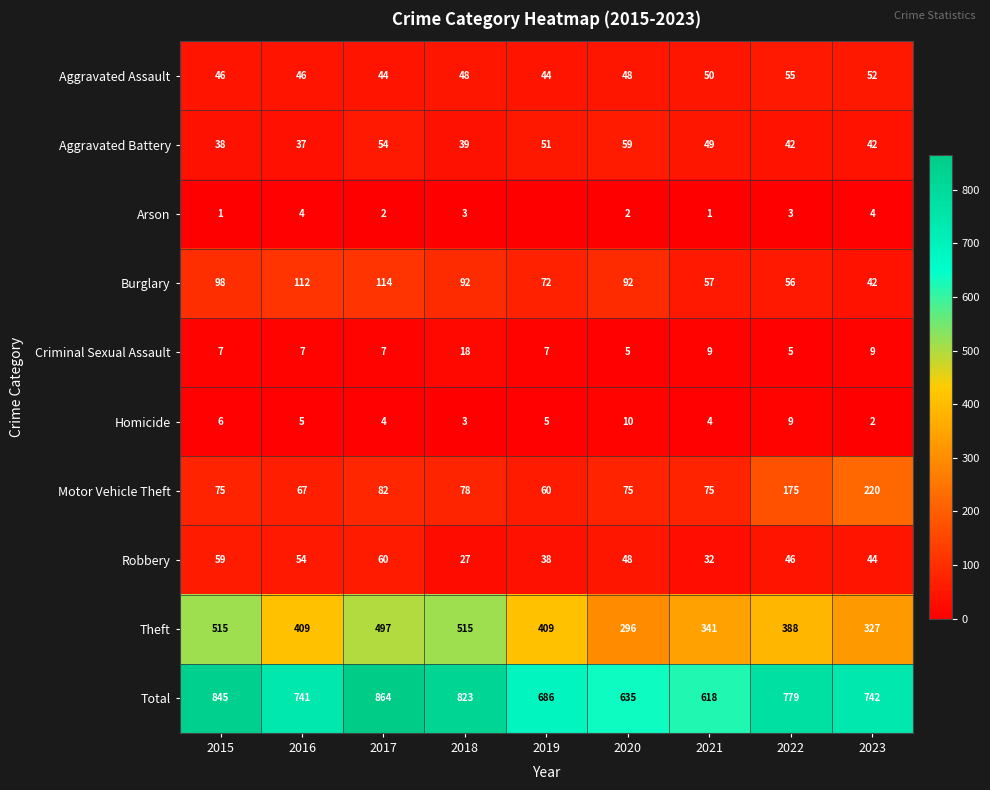

Is it true that Robbery equals 97 at 2015?

False